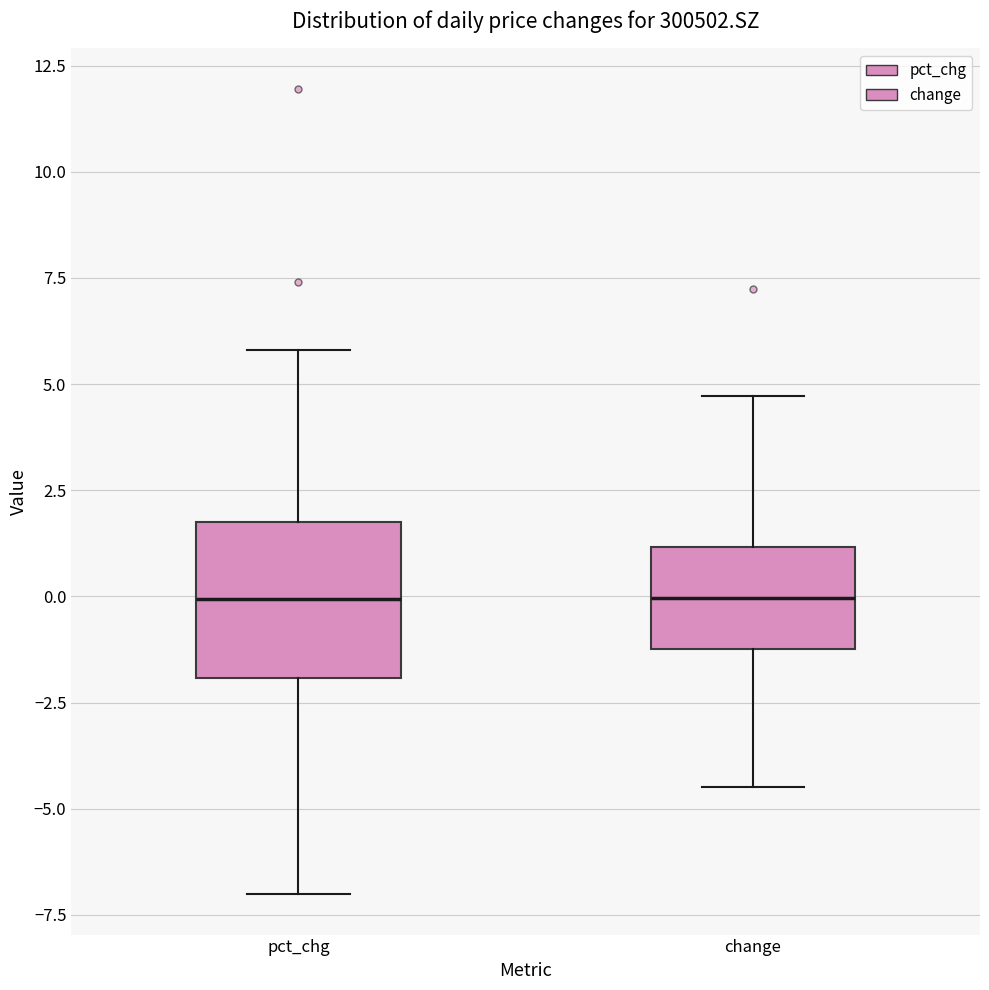

Where is the lower edge of the box for change on the y-axis? The values are not printed on the chart, so give them approximately, as read against the axis.

-1.0